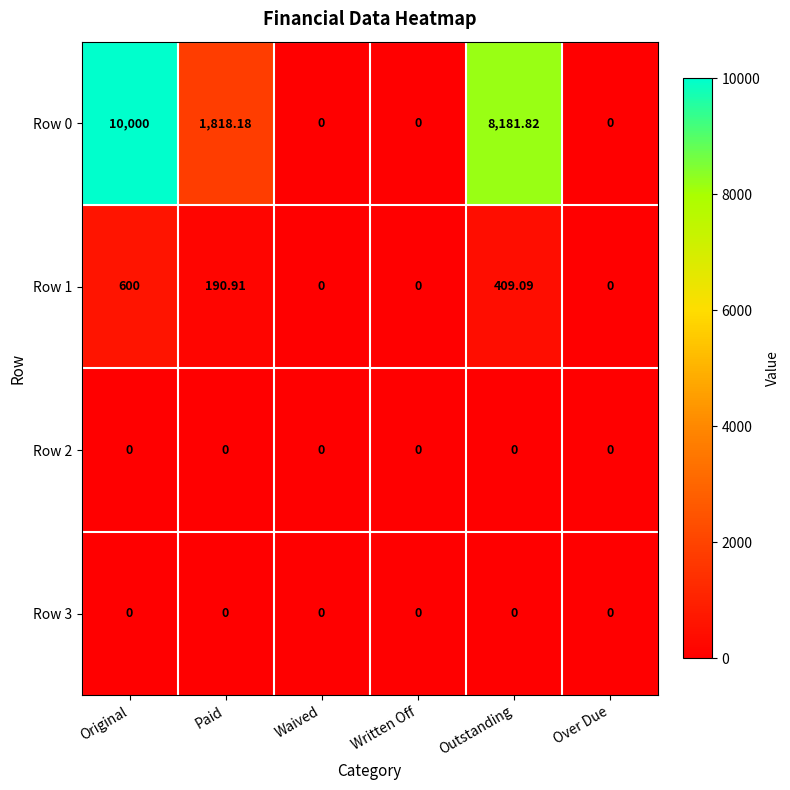

At how many categories does at least one series exceed 8738?

1